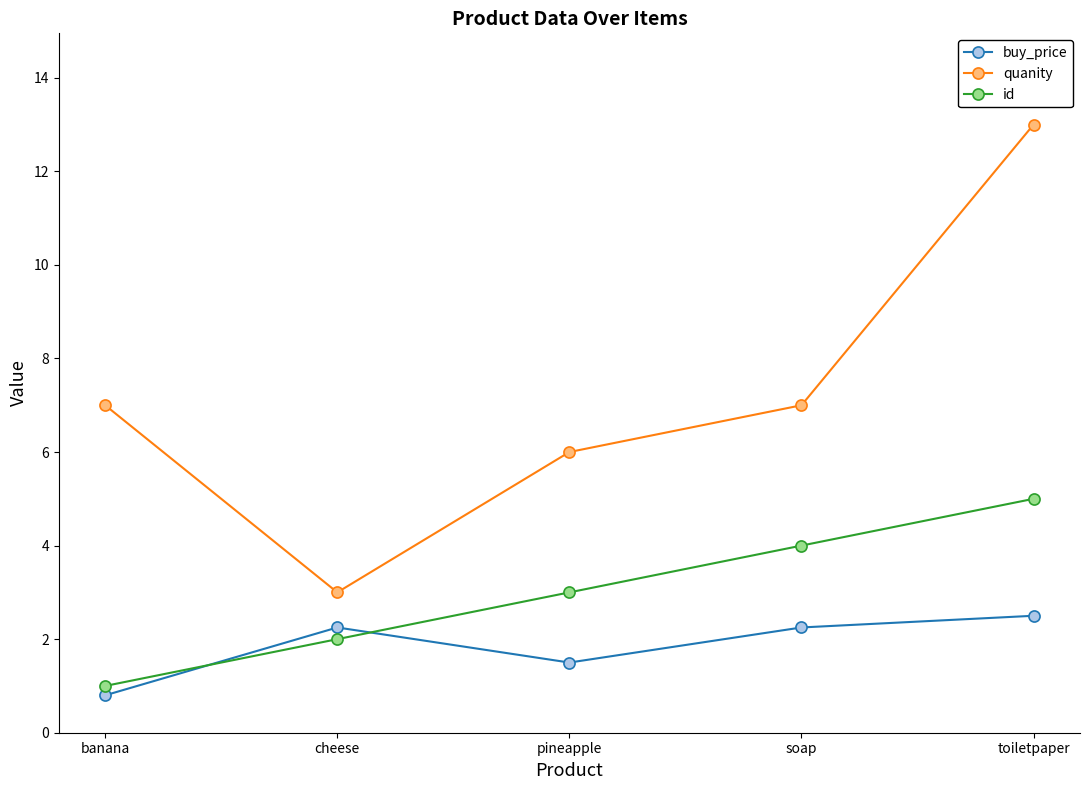

True or false: id and quanity cross at least once.

False